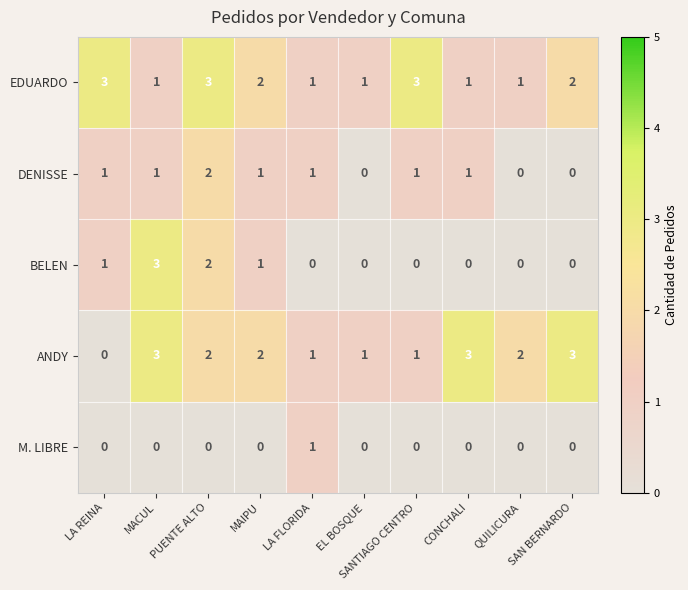

What is the maximum value shown in the chart?

3